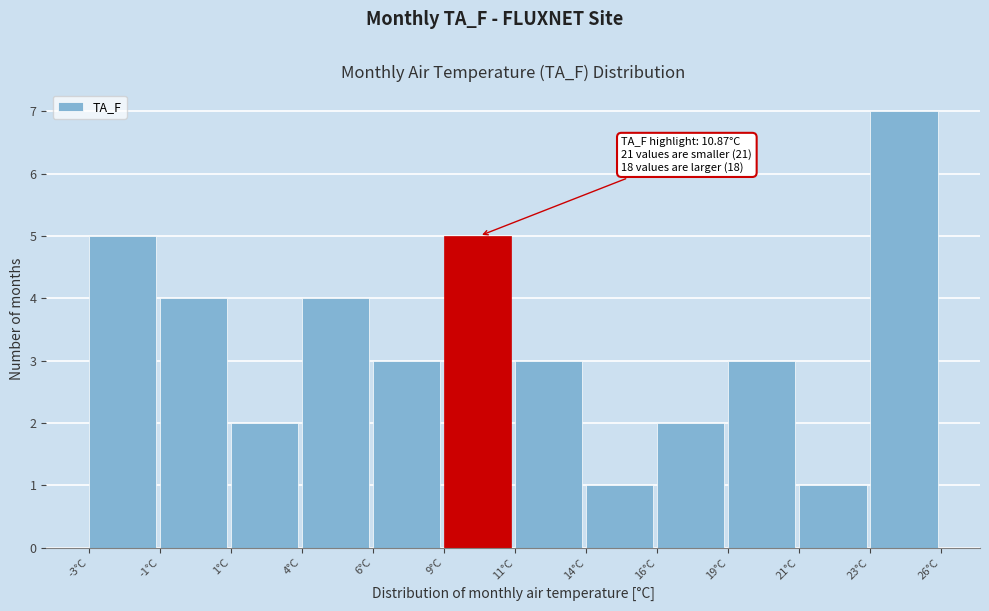

Reading left to right, transcribe all the data shown in this chart.

-3°C=5	-1°C=4	1°C=2	4°C=4	6°C=3	9°C=5	11°C=3	14°C=1	16°C=2	19°C=3	21°C=1	23°C=7